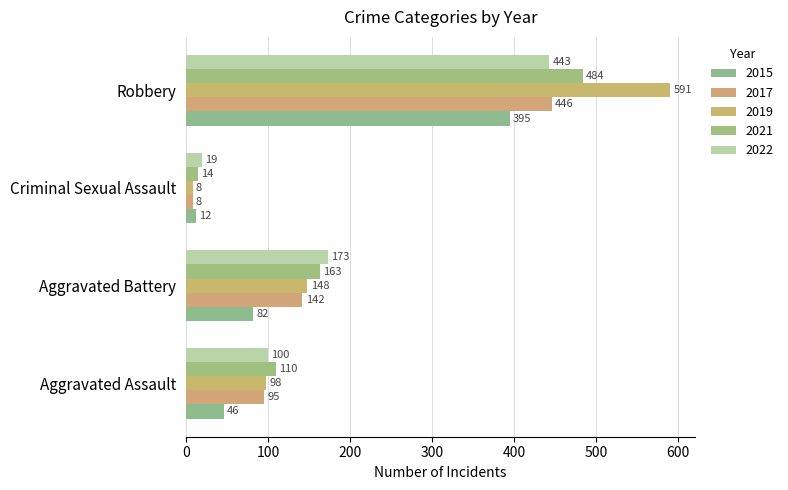

What is the sum of all 2021 values?

771